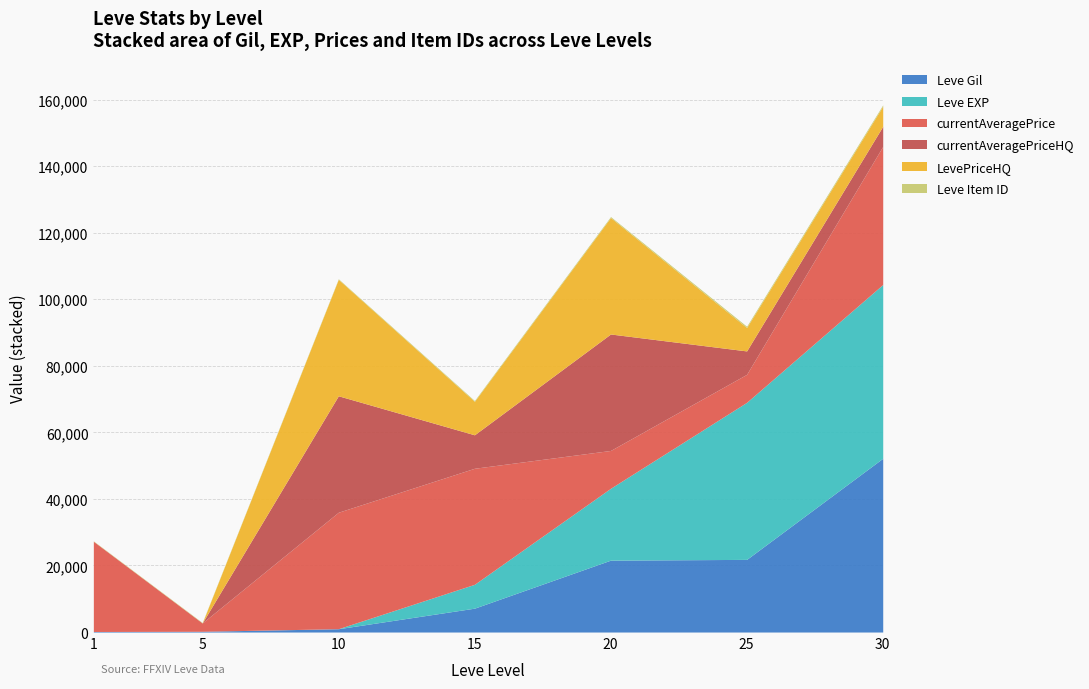

Which series has the largest total across all categories?

currentAveragePrice